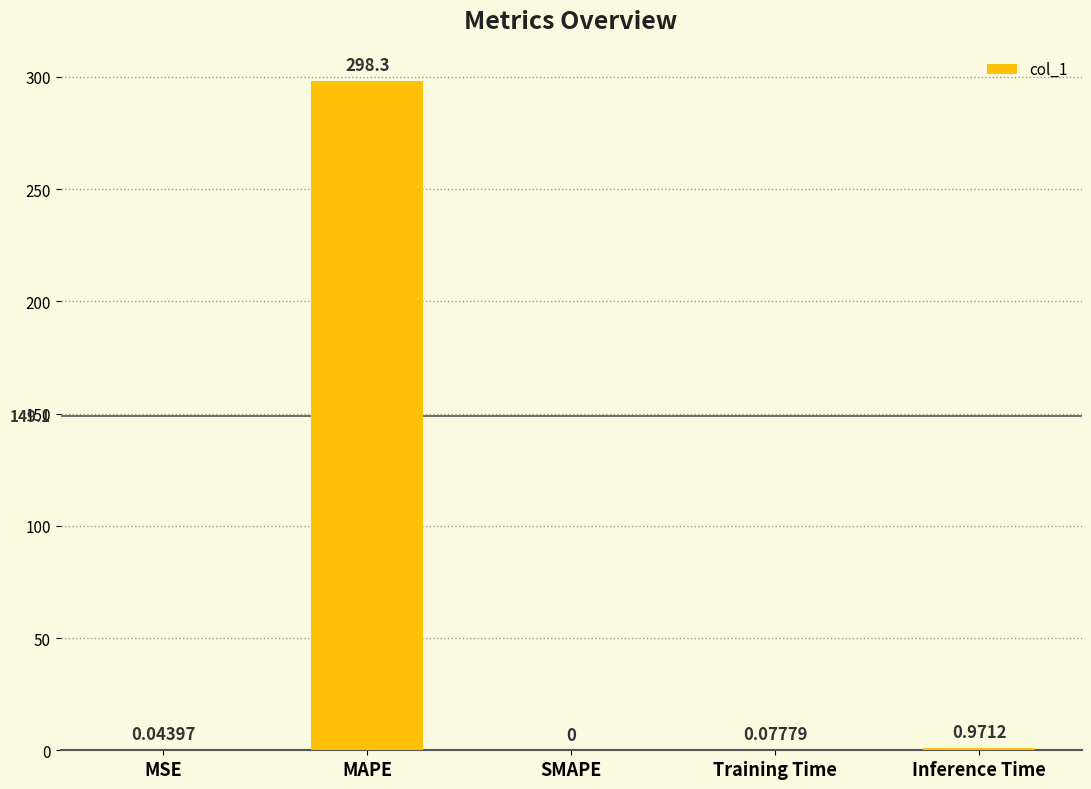

At which label is the value closest to 149?

Inference Time